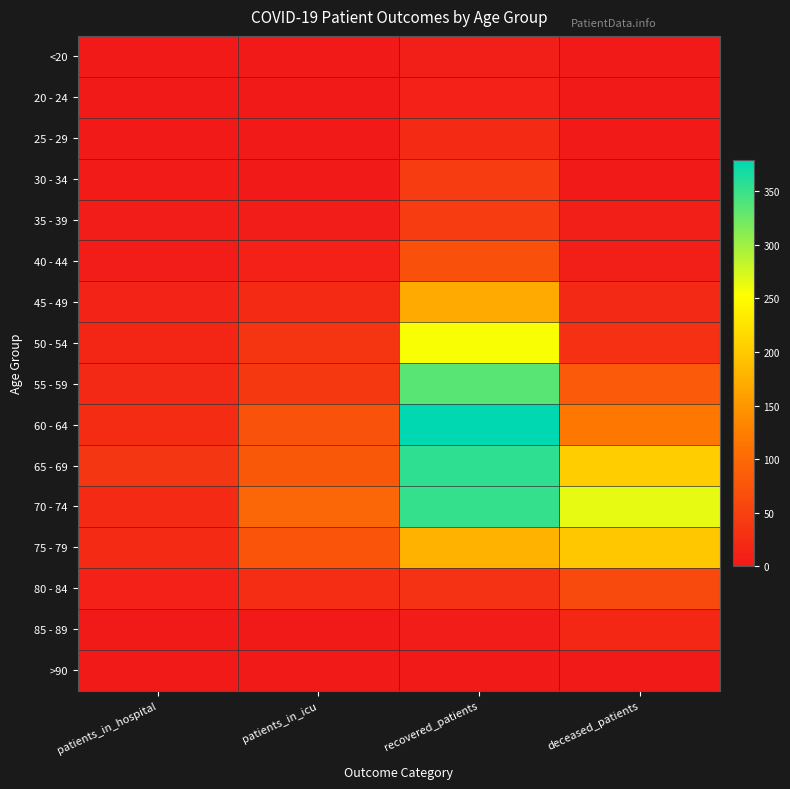

Which series changed the most between patients_in_hospital and patients_in_icu?

70 - 74